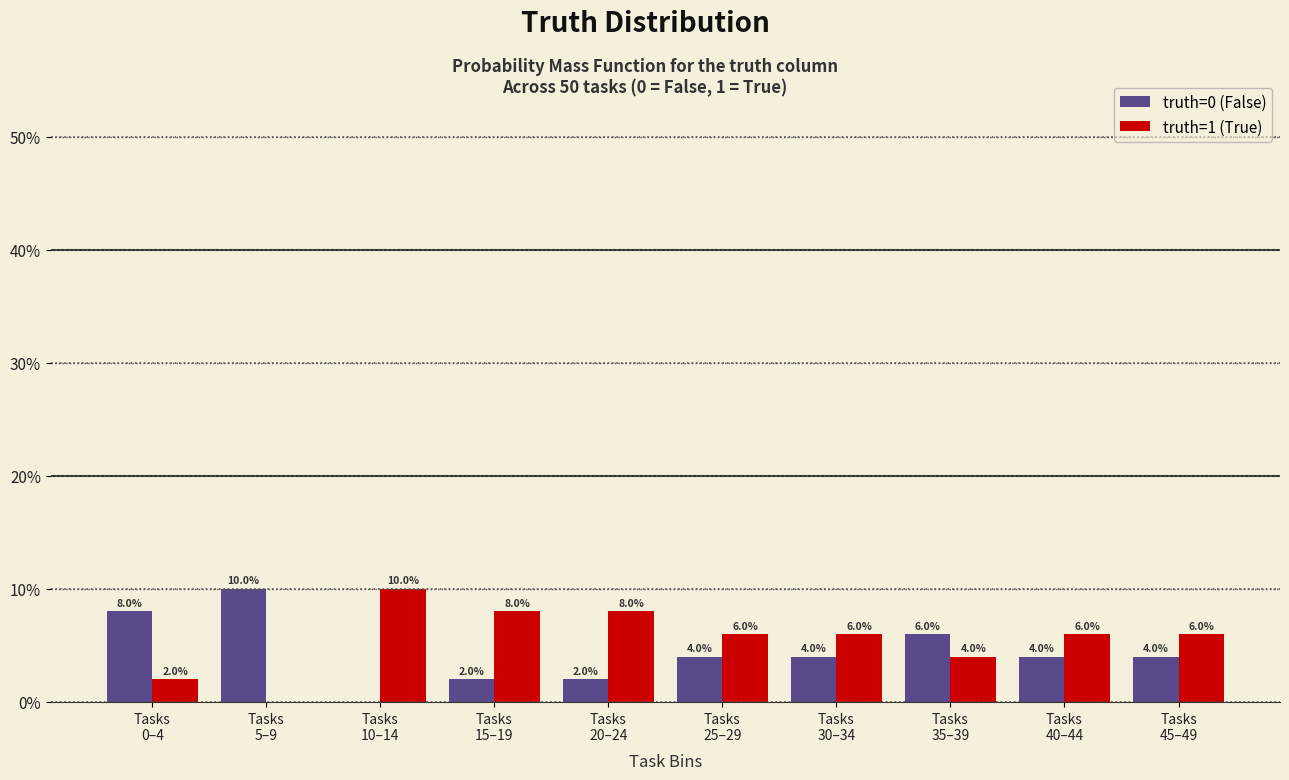

Reading left to right, what are all the values shown in this chart?

truth=0 (False): 8	10	0	2	2	4	4	6	4	4
truth=1 (True): 2	0	10	8	8	6	6	4	6	6